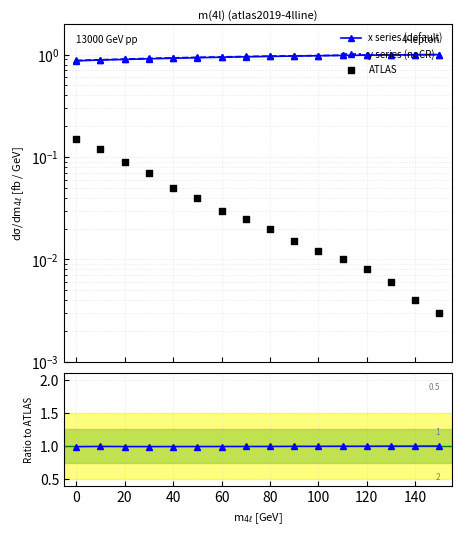

Is the value of y series (noCR) at 20 greater than the value of ATLAS at 120?

Yes